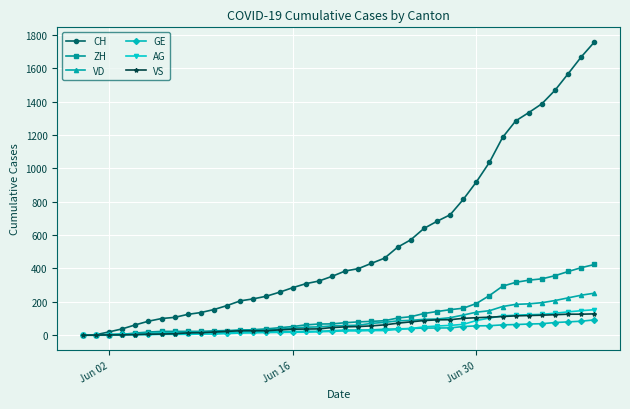

What is the greatest value displayed?

1758